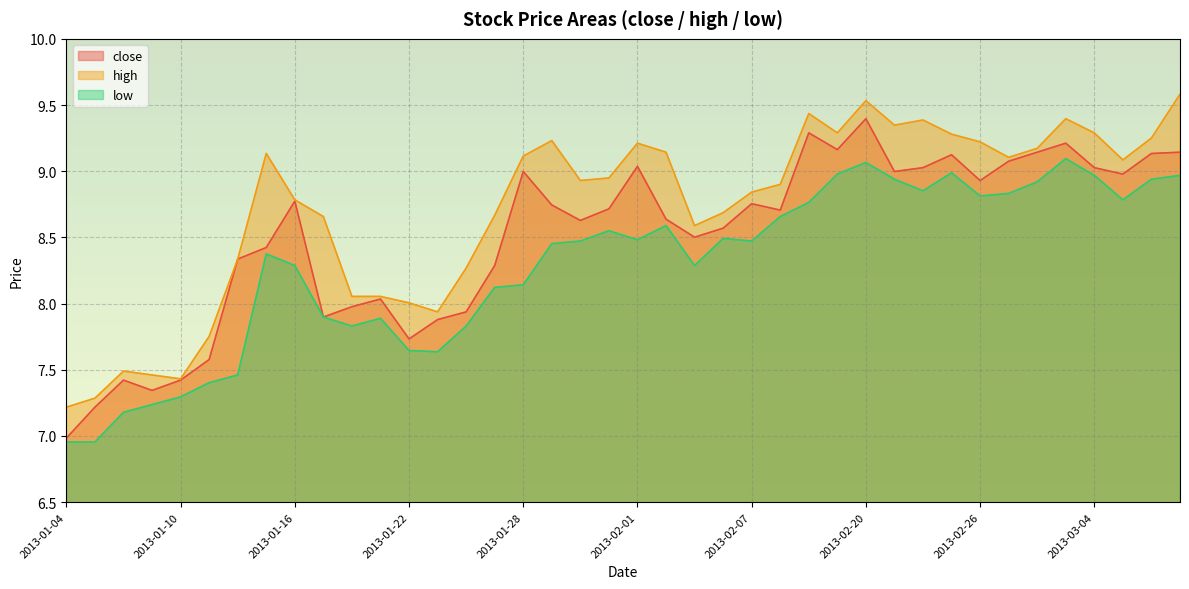

What is the difference between the second highest and second lowest values in the low series?

2.1